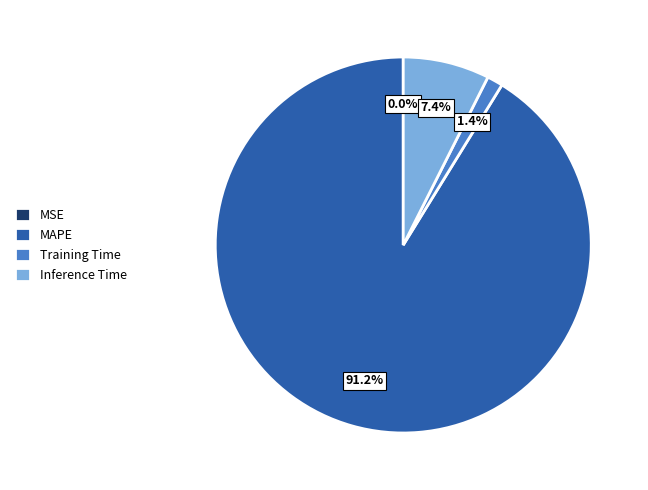

What is the largest slice in the pie chart?

MAPE